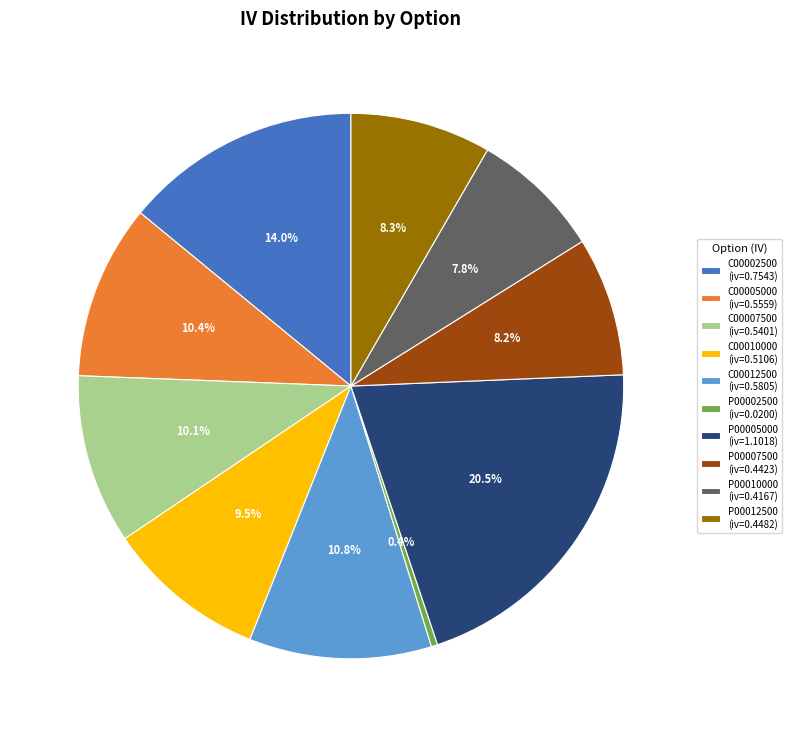

Does C00007500 (iv=0.5401) represent more than half of the total?

No